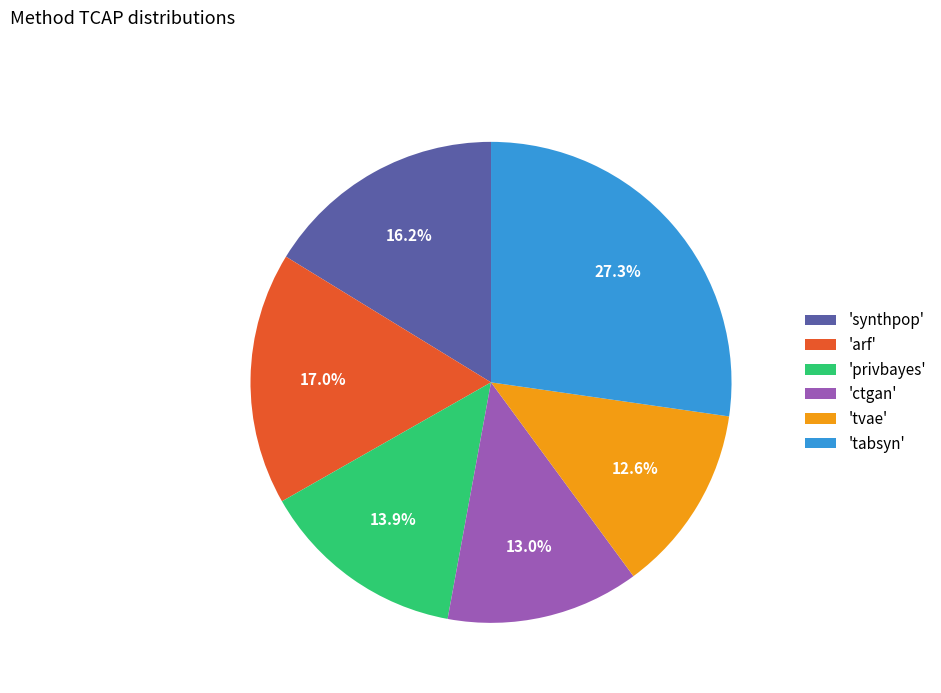

Which category has the biggest portion of the pie?

'tabsyn'